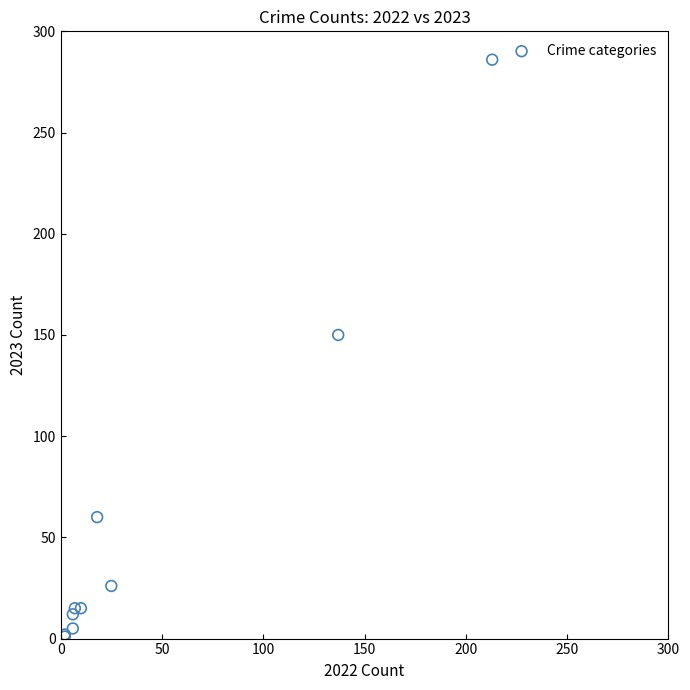

What Y value in the scatter plot is closest to 143?

150